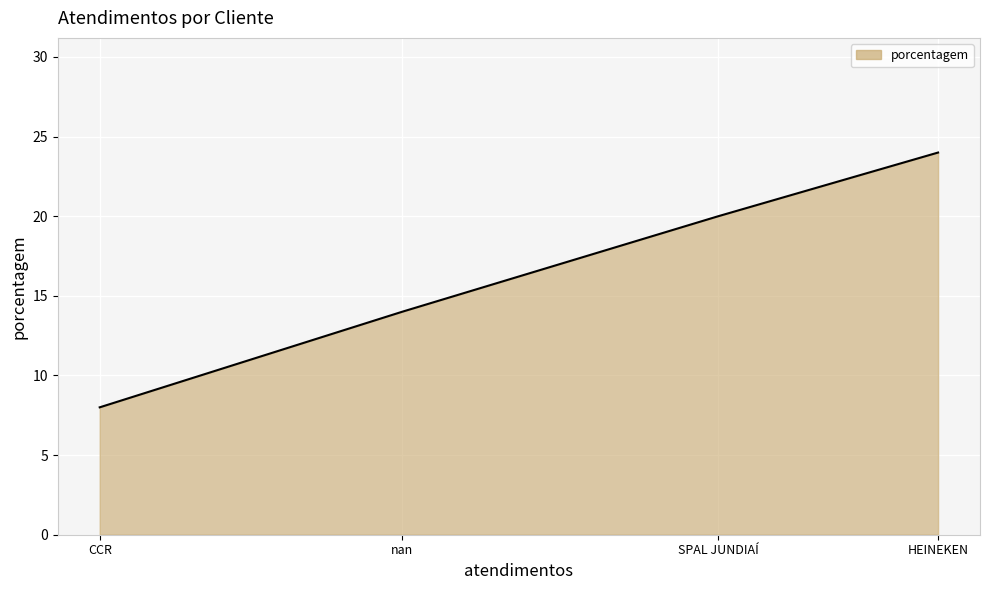

How many lines are shown in the chart?

1